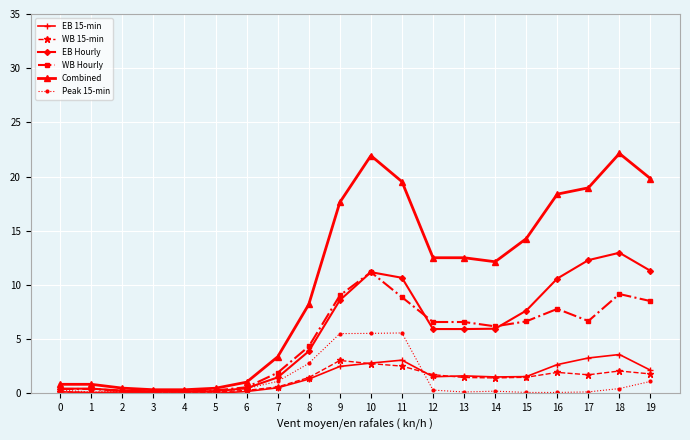

What is the spread (max minus min) of values at 17?

18.8